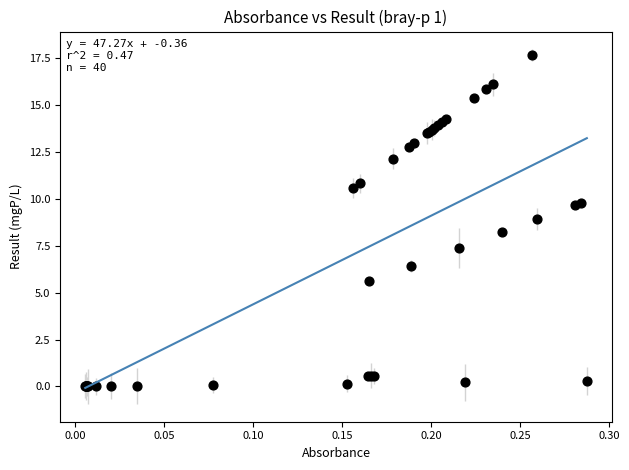

What Y value in the scatter plot is closest to 8?

8.2